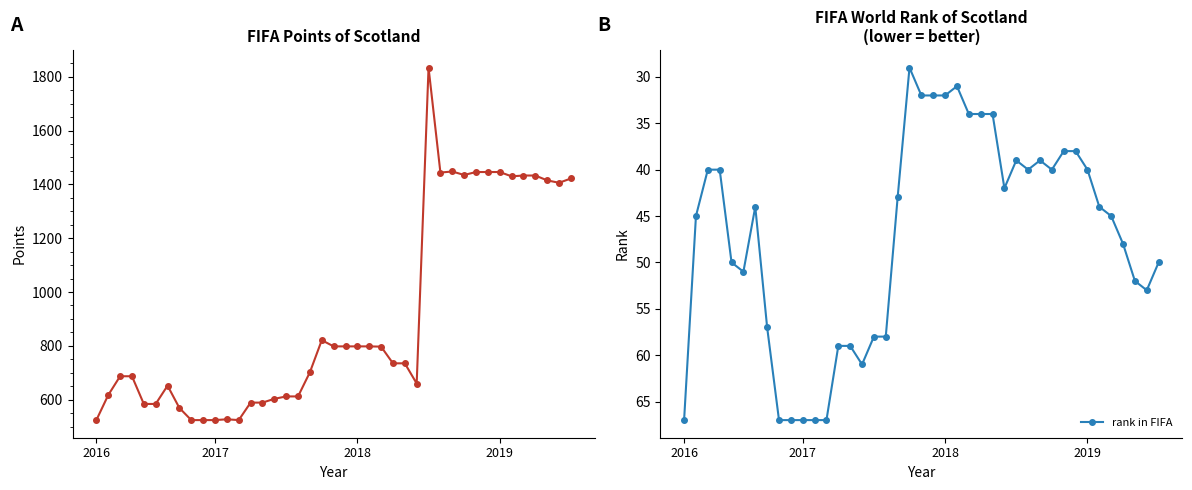

Does the chart have visible grid lines?

No